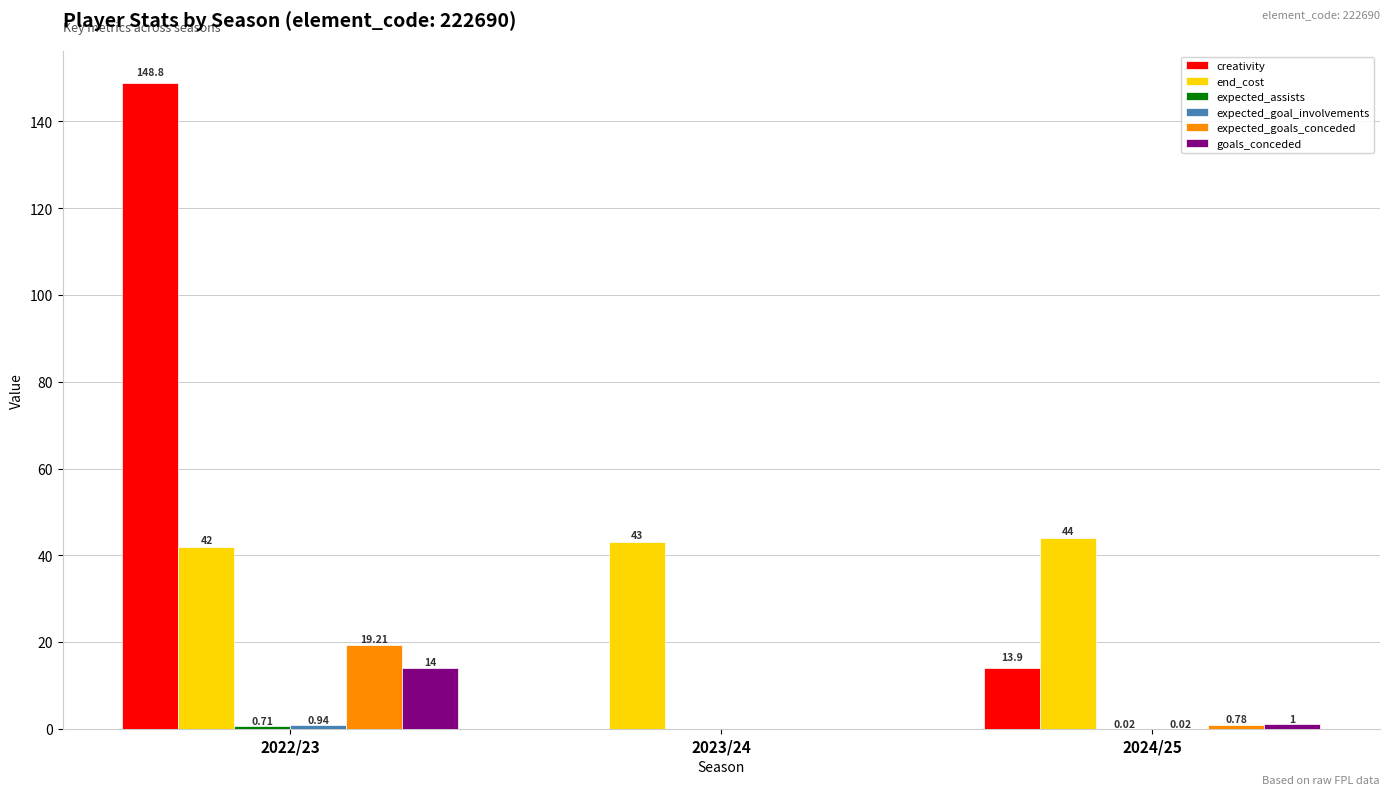

What is the sum of the creativity values at 2022/23 and 2023/24?

148.8